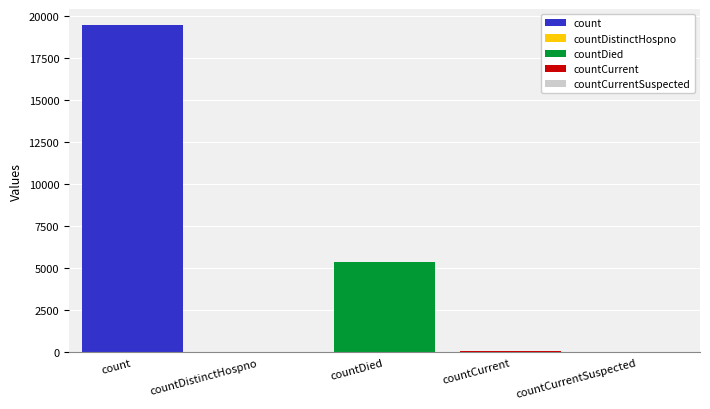

What is the highest value of the count series?

19420